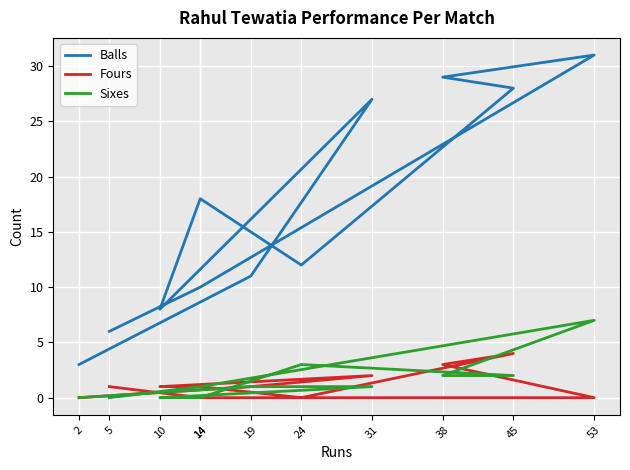

What is the total value across all series at 53?

38